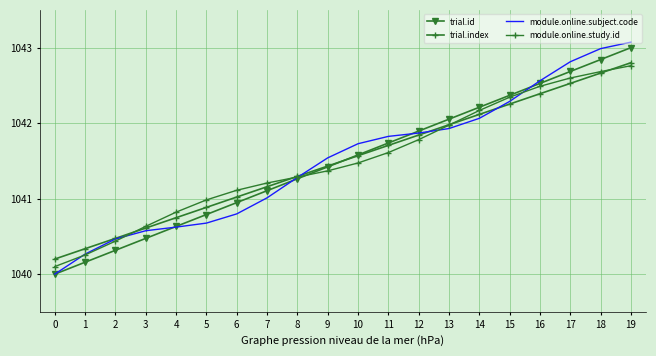

Reading left to right, transcribe all the data shown in this chart.

trial.id: 0=1040.0	1=1040.2	2=1040.3	3=1040.5	4=1040.6	5=1040.8	6=1040.9	7=1041.1	8=1041.3	9=1041.4	10=1041.6	11=1041.7	12=1041.9	13=1042.1	14=1042.2	15=1042.4	16=1042.5	17=1042.7	18=1042.8	19=1043.0
trial.index: 0=1040.2	1=1040.3	2=1040.5	3=1040.6	4=1040.7	5=1040.9	6=1041.0	7=1041.2	8=1041.3	9=1041.4	10=1041.6	11=1041.7	12=1041.8	13=1042.0	14=1042.1	15=1042.3	16=1042.4	17=1042.5	18=1042.7	19=1042.8
module.online.subject.code: 0=1040.0	1=1040.3	2=1040.5	3=1040.6	4=1040.6	5=1040.7	6=1040.8	7=1041.0	8=1041.3	9=1041.5	10=1041.7	11=1041.8	12=1041.9	13=1041.9	14=1042.1	15=1042.3	16=1042.6	17=1042.8	18=1043.0	19=1043.1
module.online.study.id: 0=1040.1	1=1040.3	2=1040.4	3=1040.6	4=1040.8	5=1041.0	6=1041.1	7=1041.2	8=1041.3	9=1041.4	10=1041.5	11=1041.6	12=1041.8	13=1042.0	14=1042.2	15=1042.3	16=1042.5	17=1042.6	18=1042.7	19=1042.8